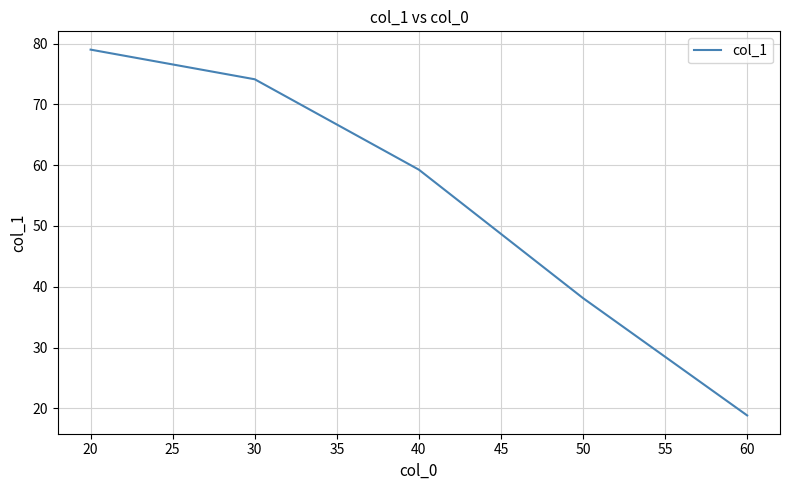

How many lines are shown in the chart?

1